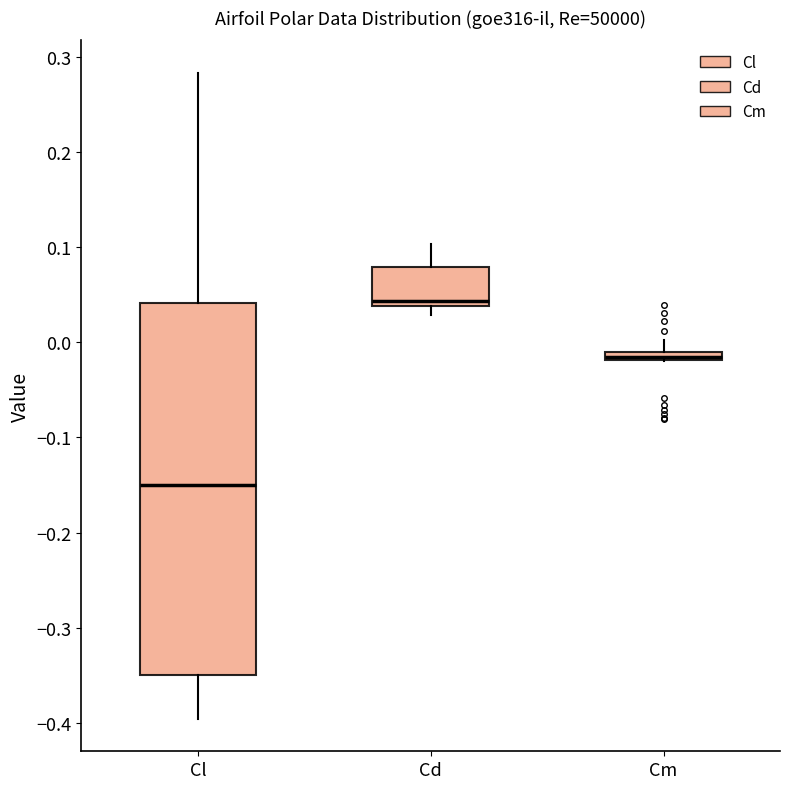

Which box's median line is the lowest?

Cl